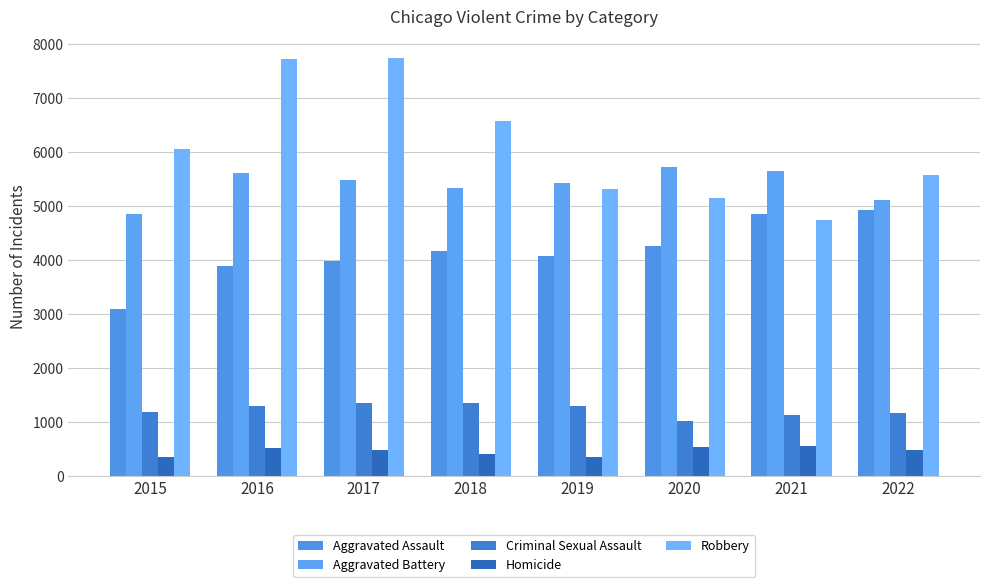

How many data points in Robbery are less than 6066?

4